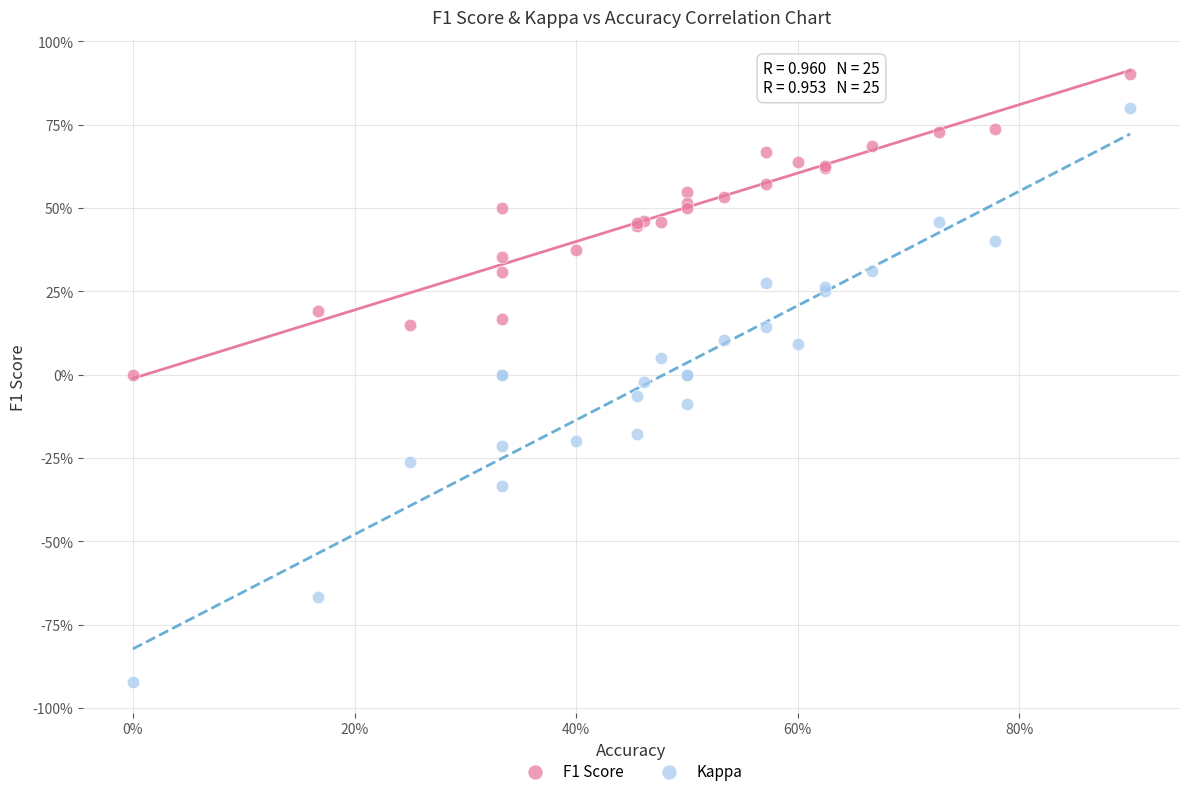

What are all the series names shown in the legend?

F1 Score, Kappa